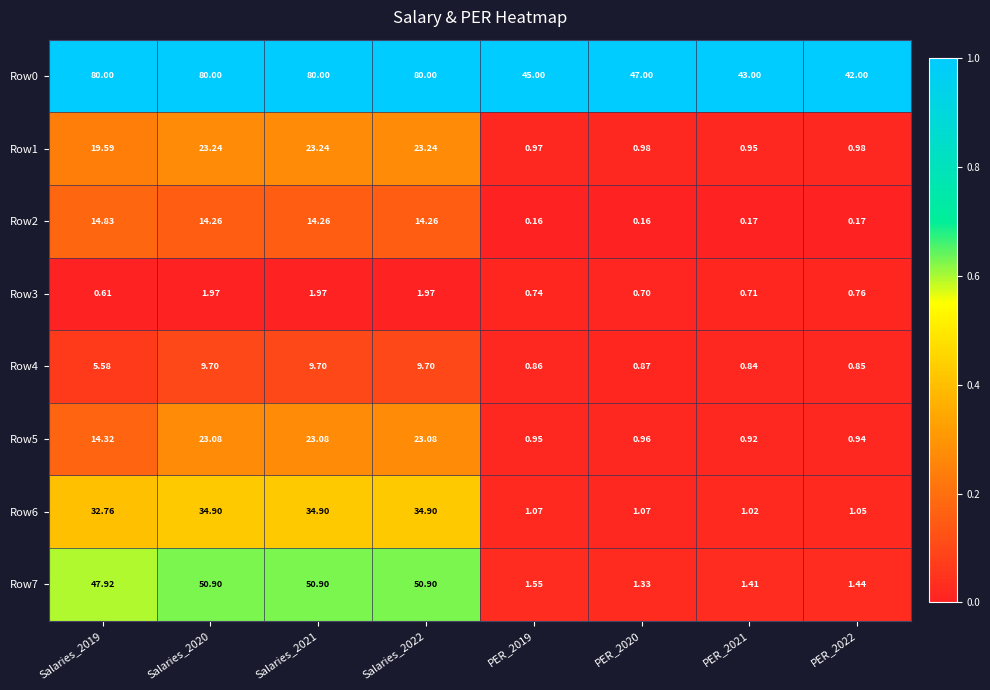

At how many categories does at least one series exceed 0?

8